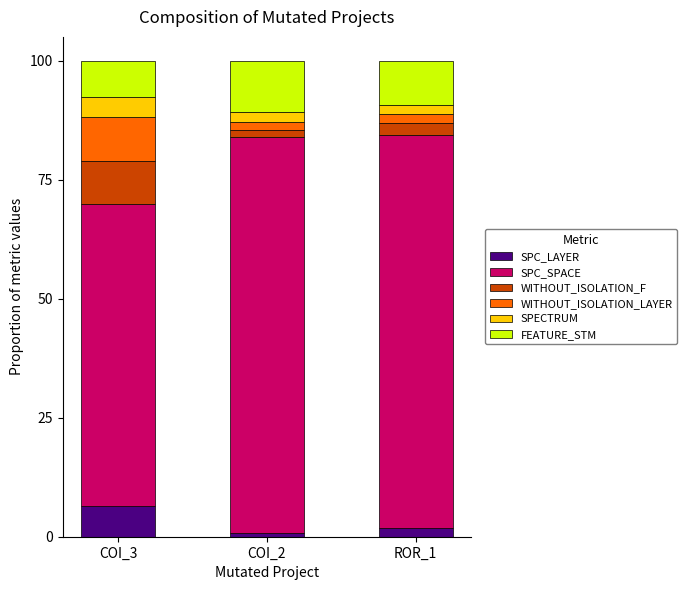

How many bars are there in total?

3